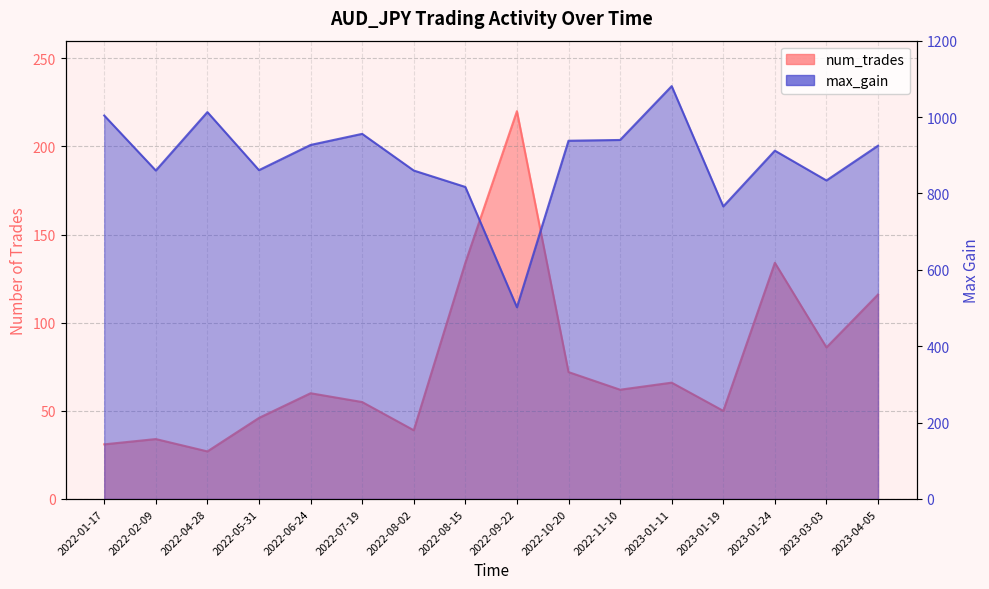

True or false: max_gain and num_trades cross at least once.

False